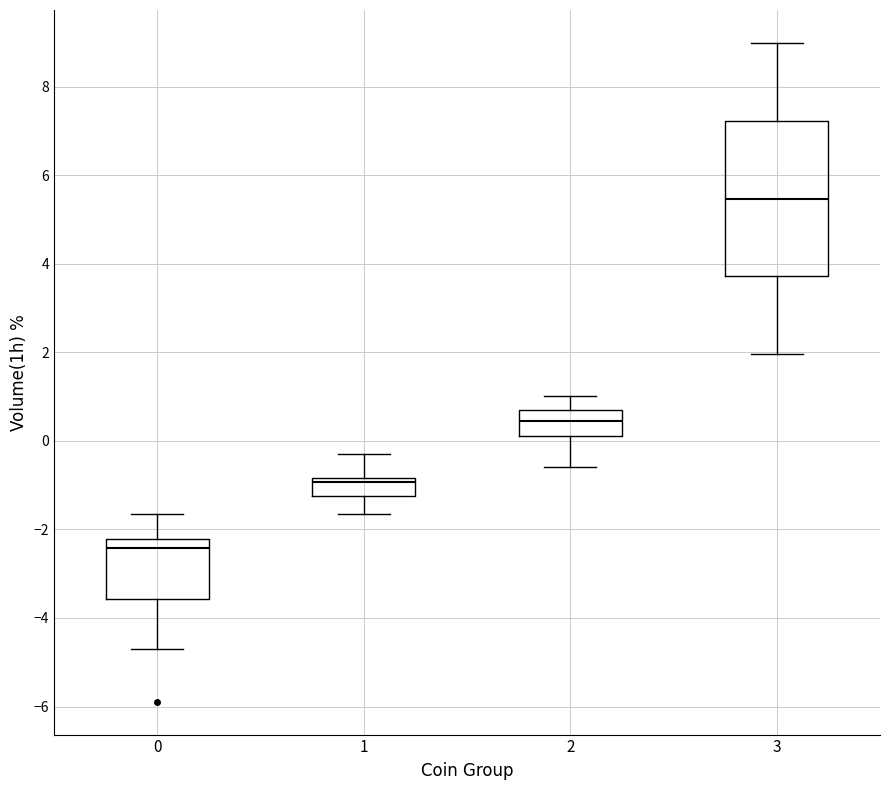

Which box is the tallest, from its lower edge to its upper edge?

3